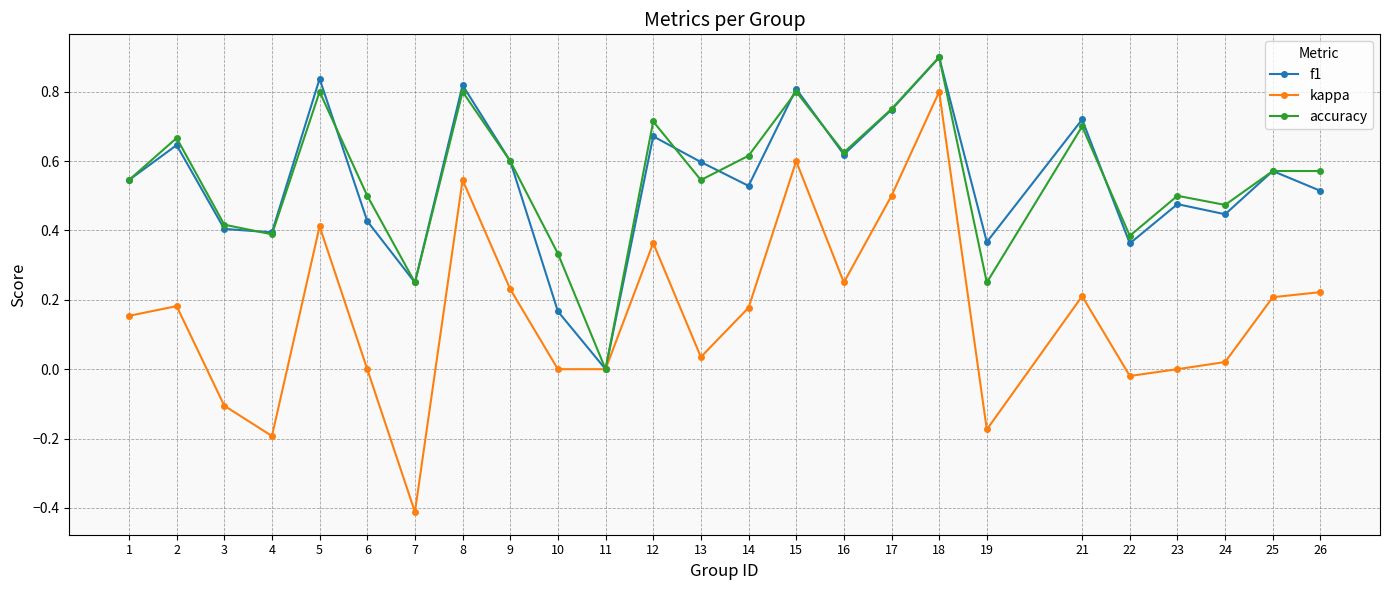

What is the sum of all accuracy values?

13.7